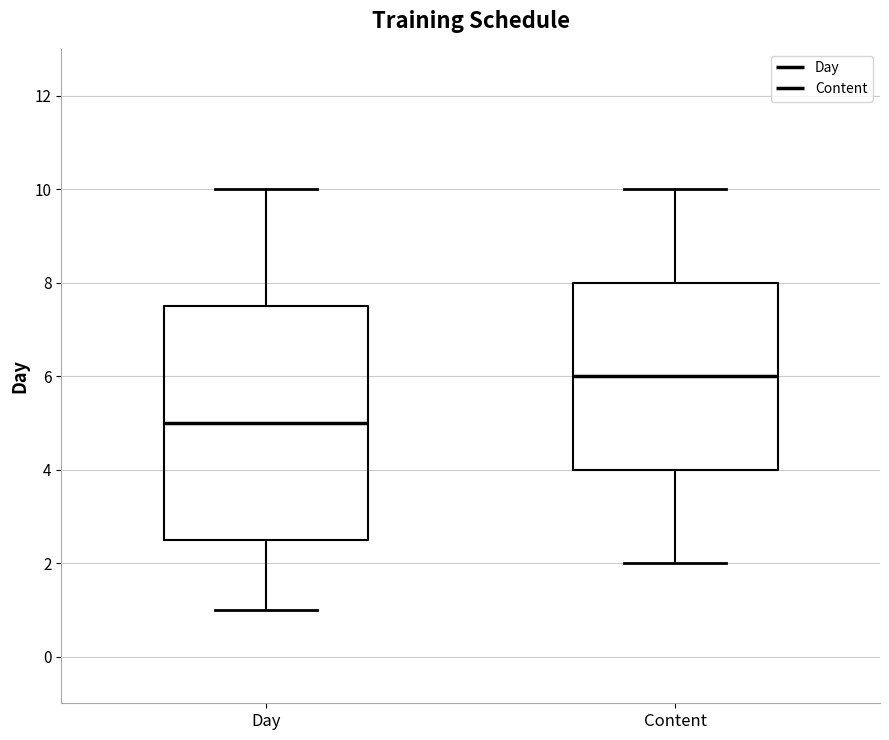

Reading left to right, read every box against the y-axis: the position of its median line, the range the box covers, and the ends of its whiskers. The values are not printed on the chart, so give them approximately, as read against the axis.

Day: median 5.0, box 2.6 to 7.6, whiskers 1.0 to 10.0
Content: median 6.0, box 4.0 to 8.0, whiskers 2.0 to 10.0